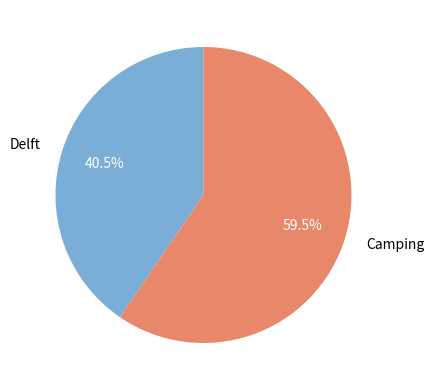

Is the sum of Delft and Camping greater than half?

Yes